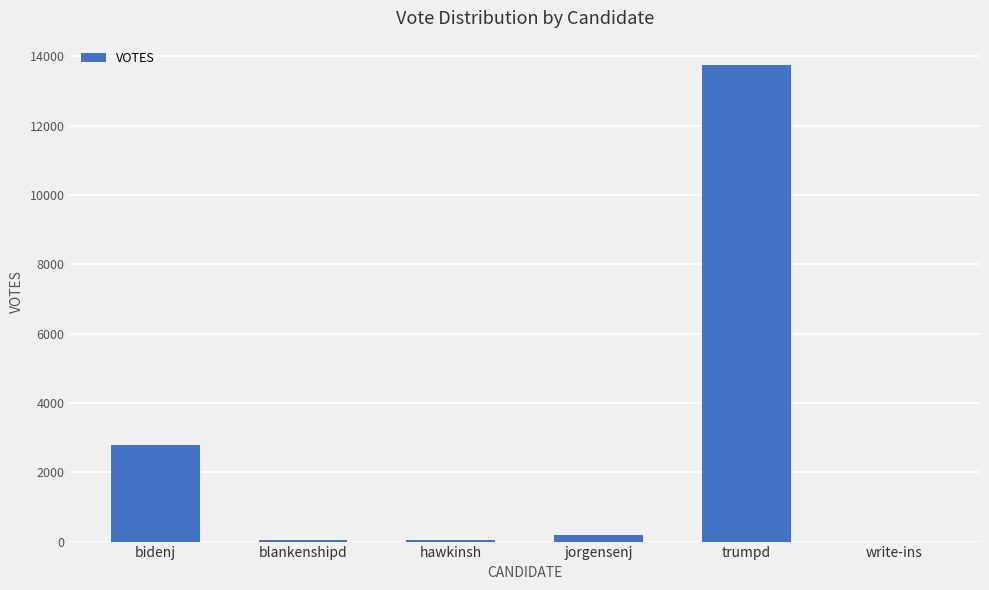

At which label is the value closest to 6881?

bidenj